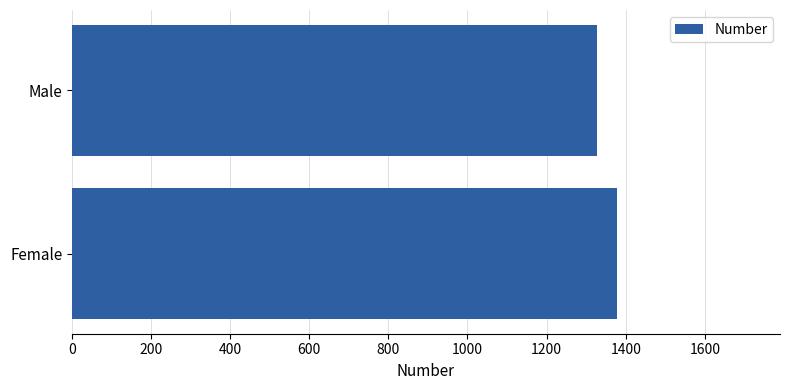

The value at Male is 2158. True or false?

False